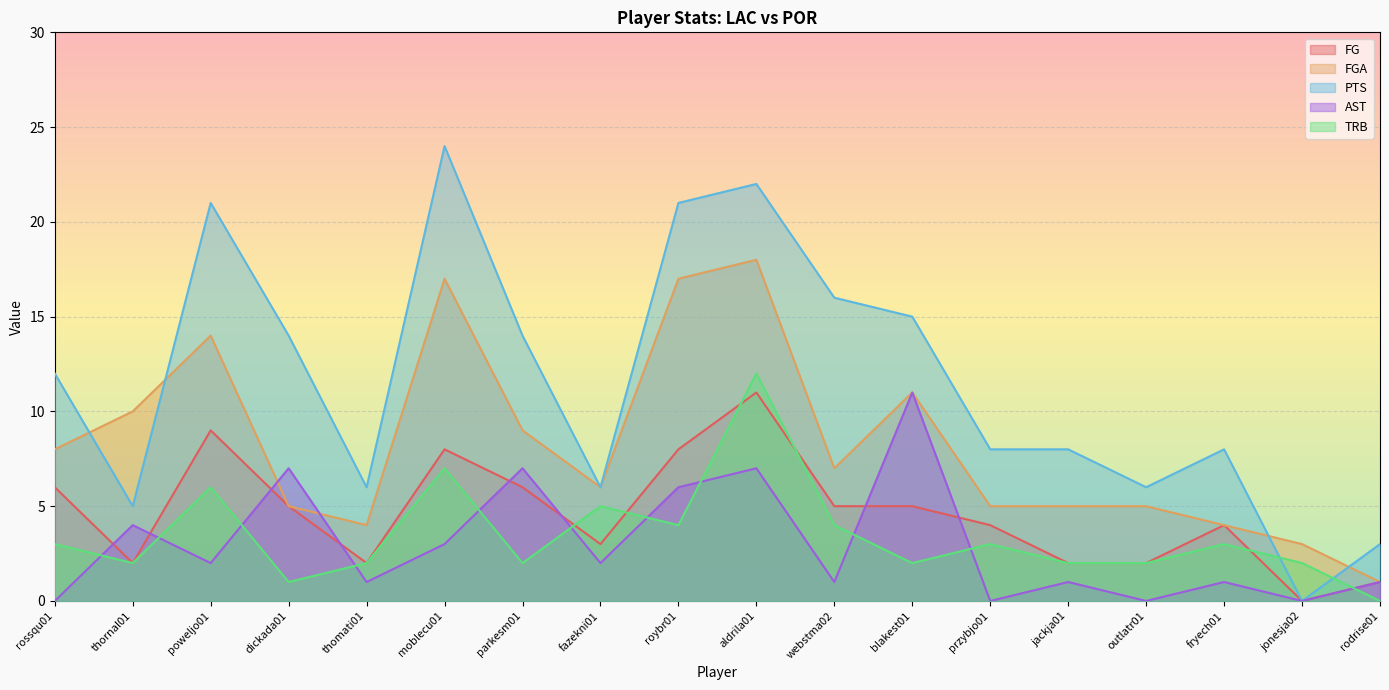

What is the difference between the maximum and minimum values in the FG series?

11